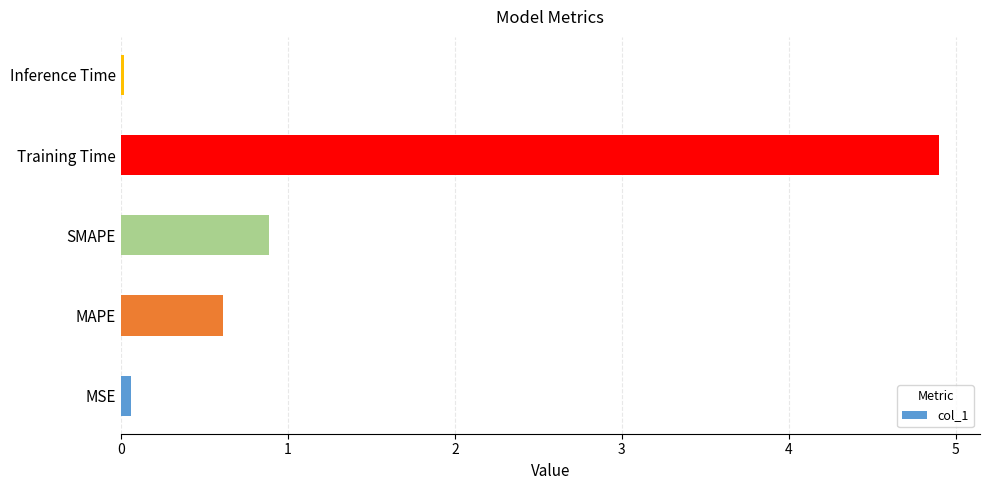

Are the bars horizontal?

Yes